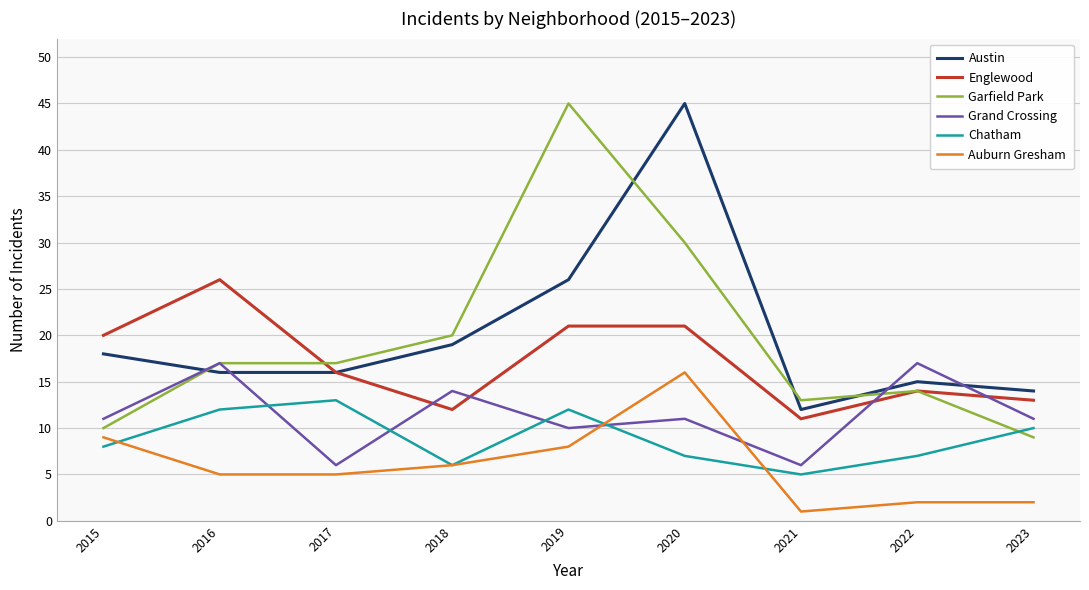

Reading right to left, what are all the values shown in this chart?

Austin: 2023=14	2022=15	2021=12	2020=45	2019=26	2018=19	2017=16	2016=16	2015=18
Englewood: 2023=13	2022=14	2021=11	2020=21	2019=21	2018=12	2017=16	2016=26	2015=20
Garfield Park: 2023=9	2022=14	2021=13	2020=30	2019=45	2018=20	2017=17	2016=17	2015=10
Grand Crossing: 2023=11	2022=17	2021=6	2020=11	2019=10	2018=14	2017=6	2016=17	2015=11
Chatham: 2023=10	2022=7	2021=5	2020=7	2019=12	2018=6	2017=13	2016=12	2015=8
Auburn Gresham: 2023=2	2022=2	2021=1	2020=16	2019=8	2018=6	2017=5	2016=5	2015=9